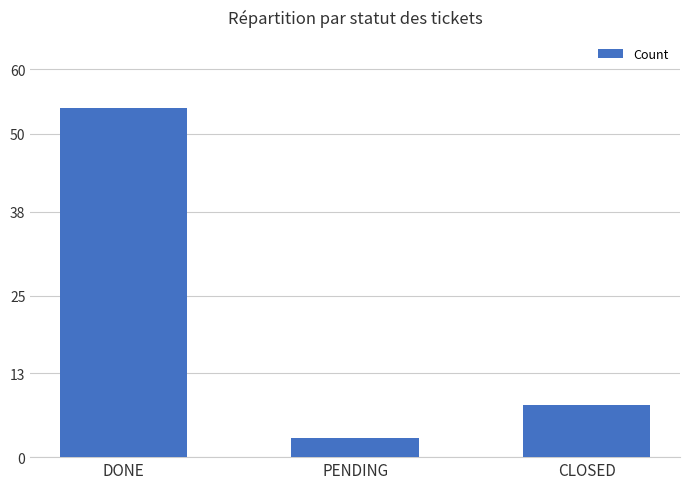

Which has a higher value, PENDING or DONE?

DONE